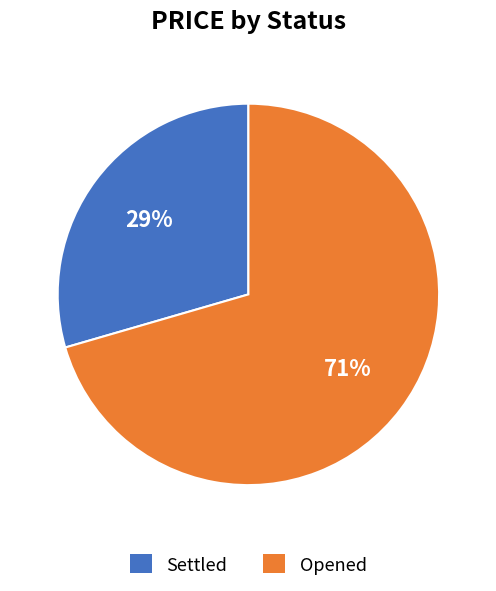

True or false: Opened accounts for 82% of the total.

False